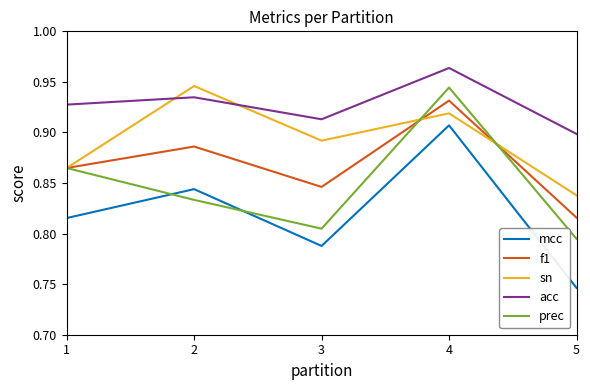

What is the difference between the maximum and minimum values in the mcc series?

0.2